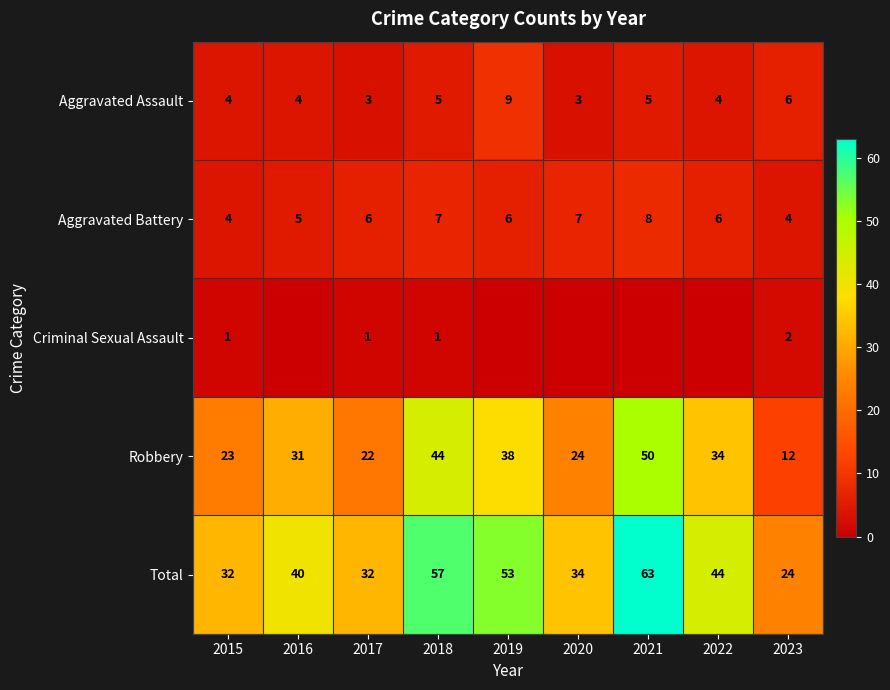

What is the total value across all series at 2020?

68